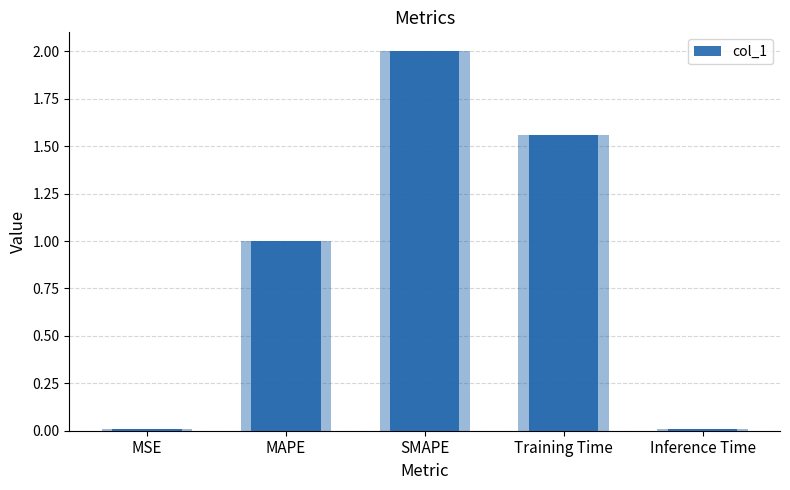

Reading right to left, list all the values displayed in this chart.

0.0	1.6	2.0	1.0	0.0